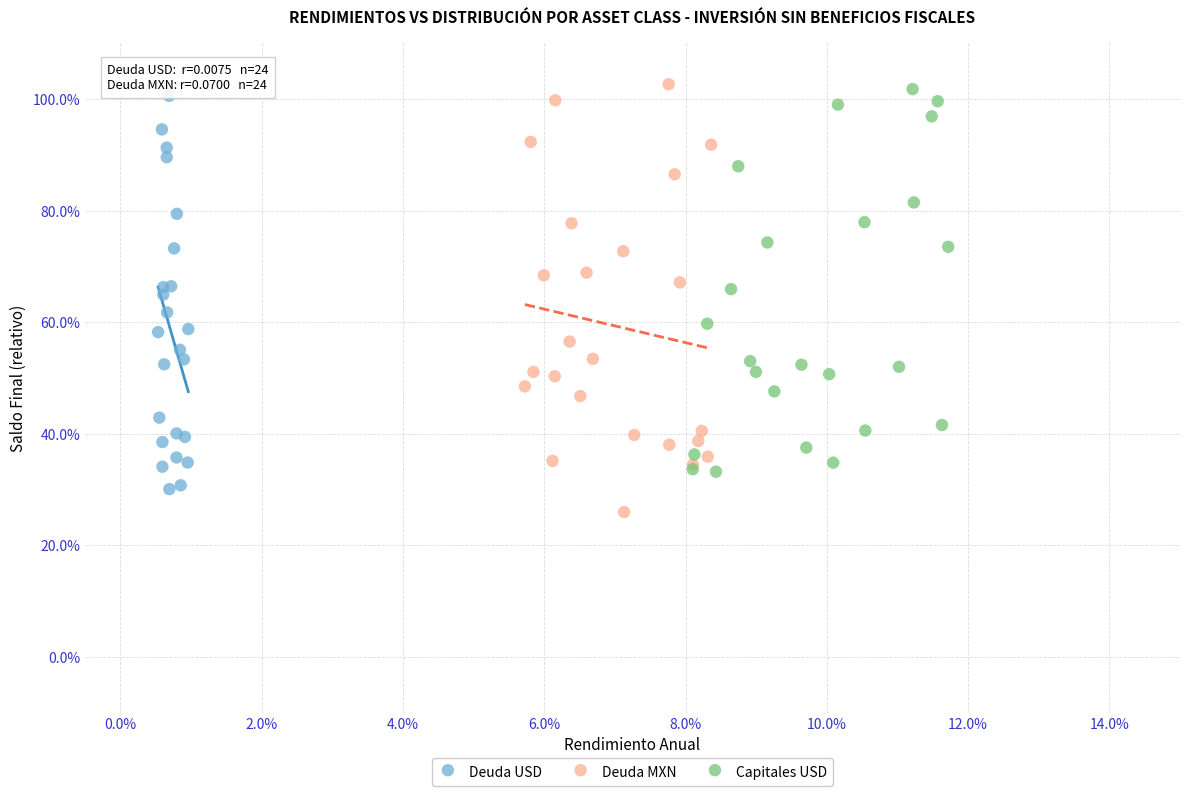

Which series reaches the minimum Y coordinate?

Deuda MXN